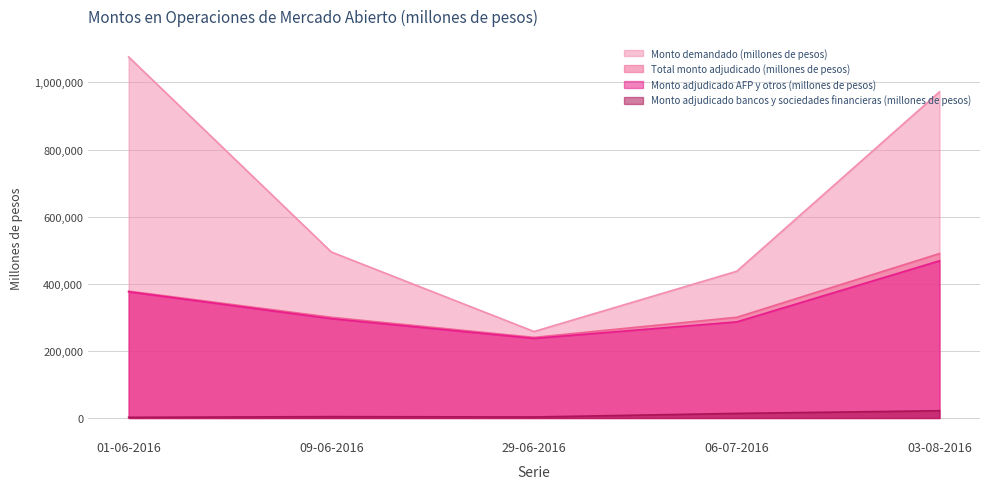

Which series has the largest total across all categories?

Monto demandado (millones de pesos)